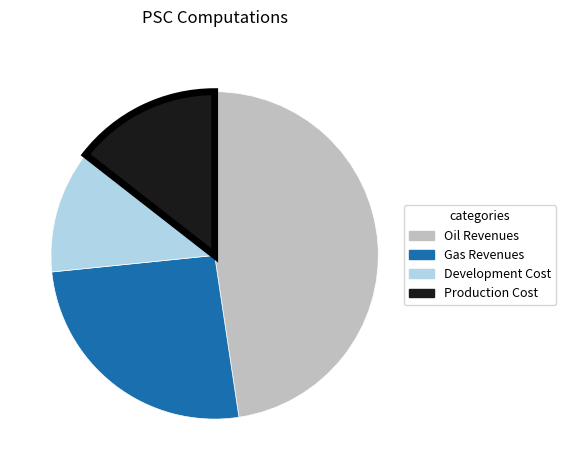

How many slices are in this pie chart?

4